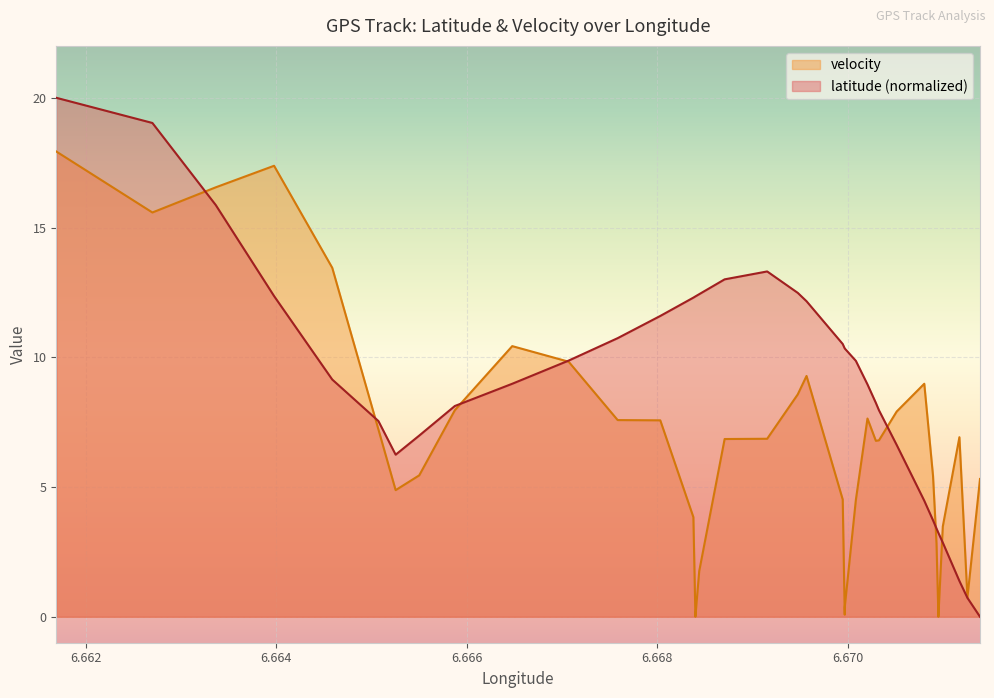

Rank the series by their maximum value, from highest to lowest.

latitude, velocity